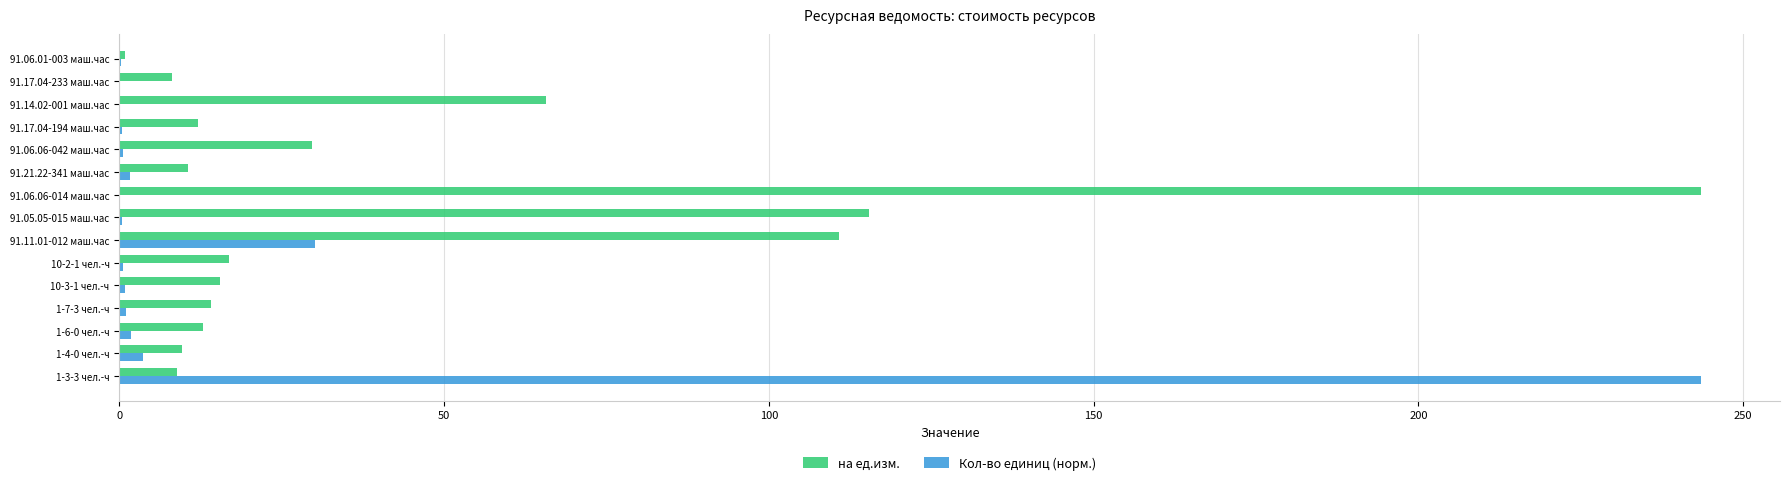

Which category has the highest value in the на ед.изм. series?

91.06.06-014 маш.час